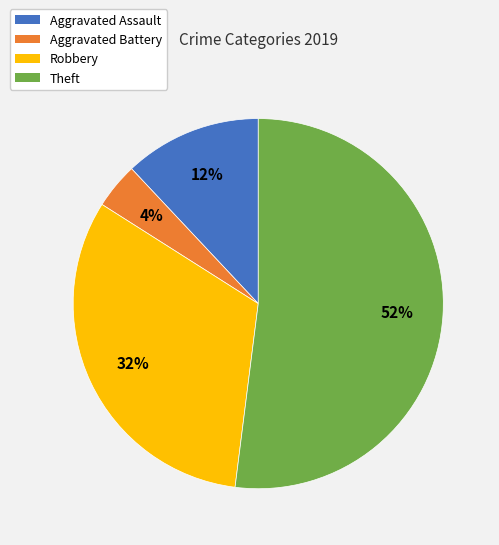

Between Theft and Robbery, which is larger?

Theft